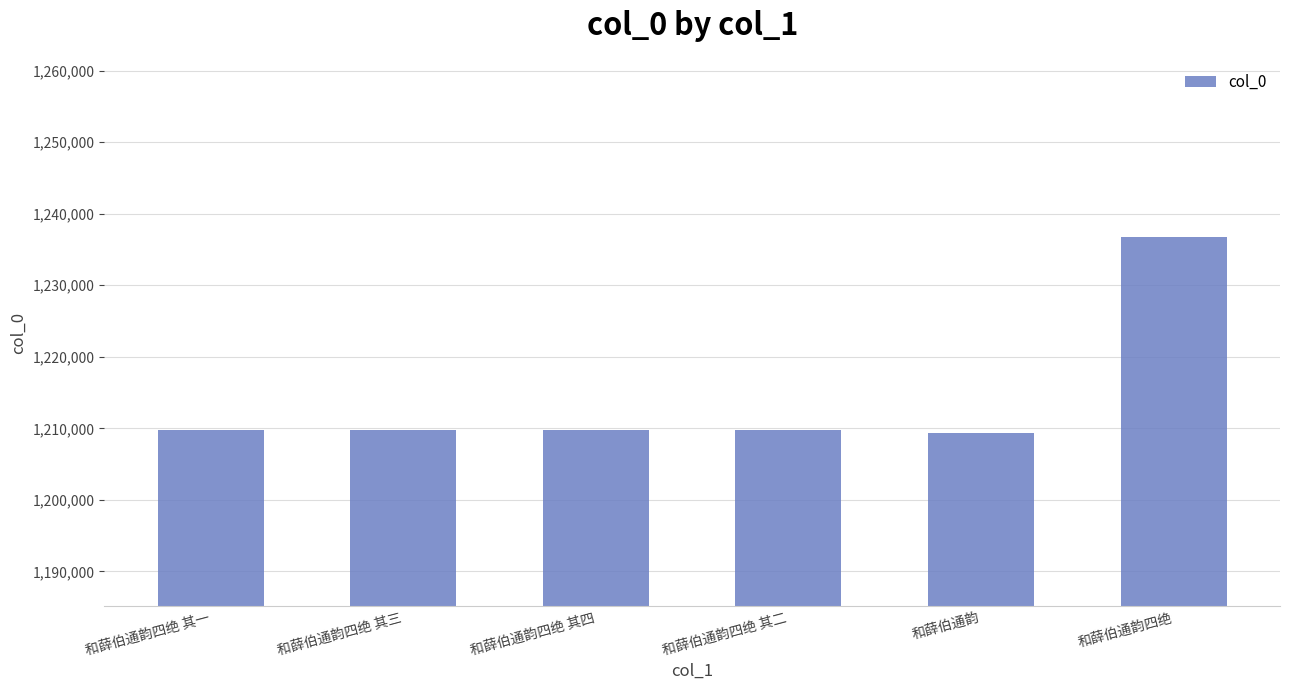

What is the difference between the values at 和薛伯通韵四绝 其三 and 和薛伯通韵四绝?

26956